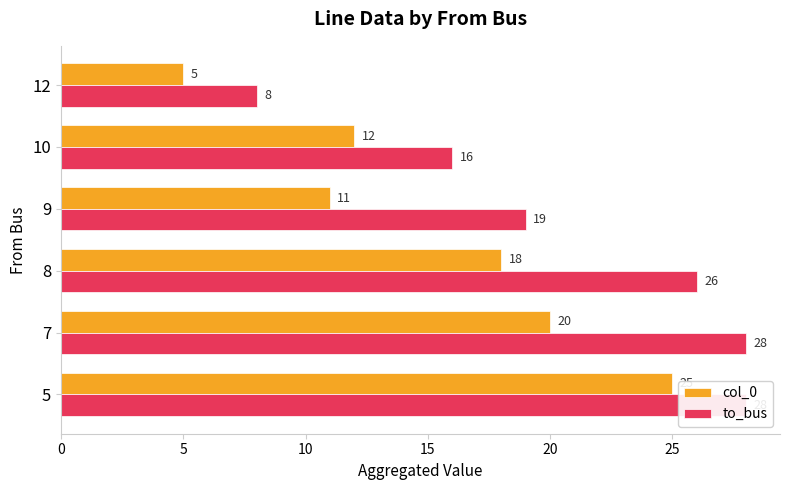

What is the sum of all col_0 values?

91